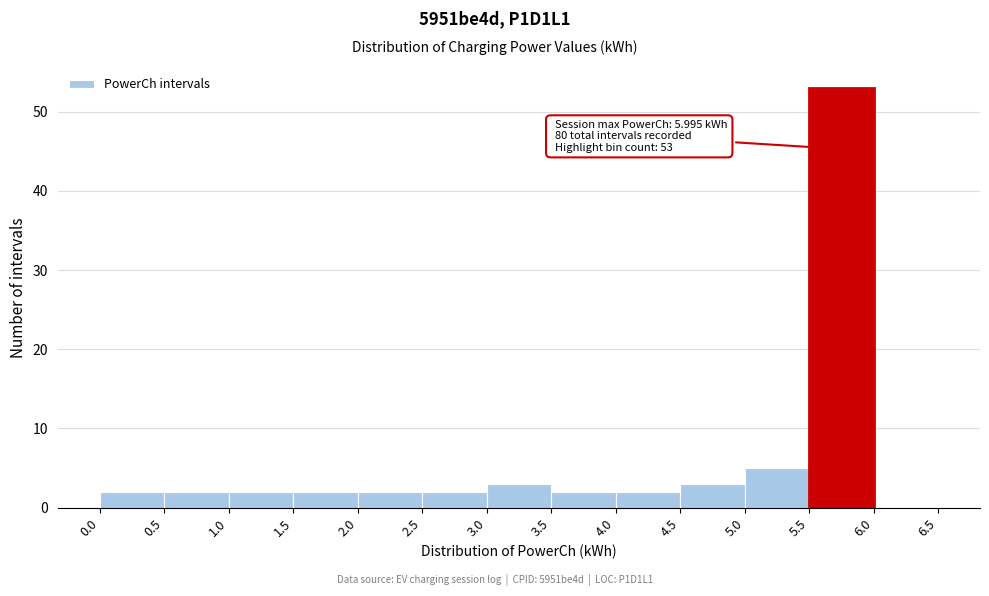

Over which range of the x-axis is the bar tallest?

5.5 to 6.0